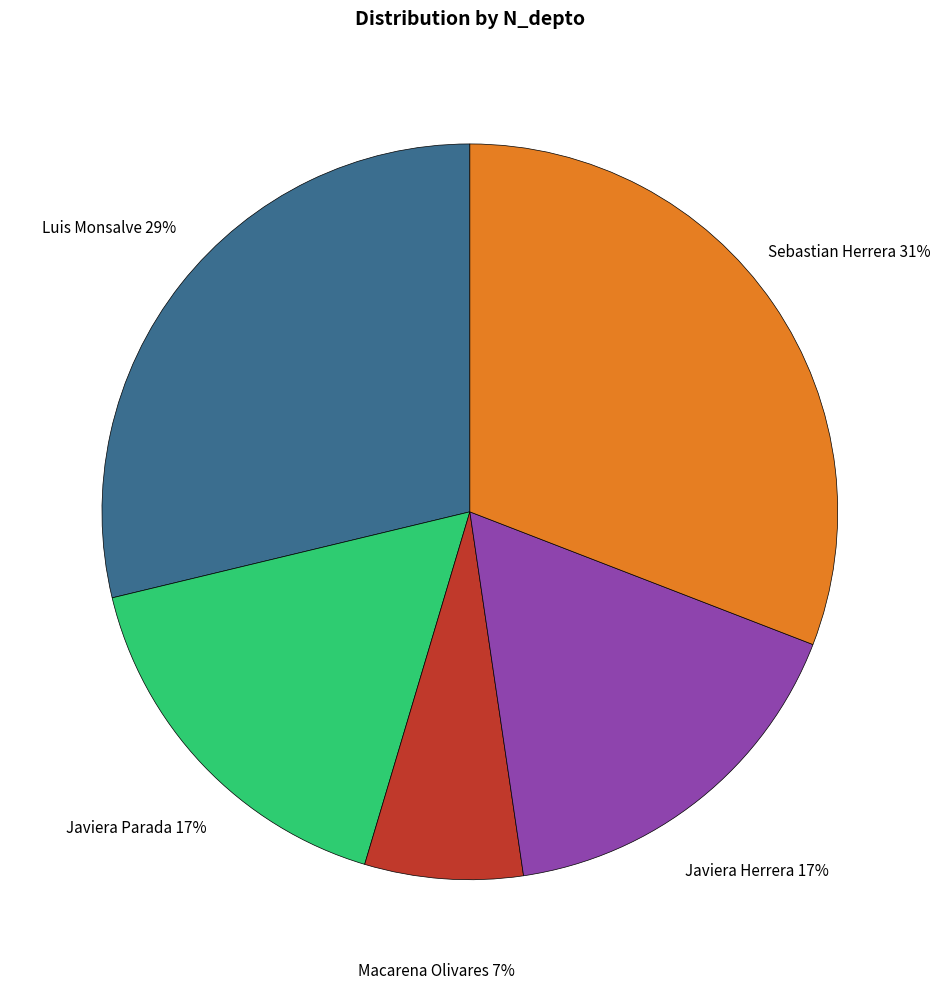

To the nearest percent, what is the average slice percentage?

20%